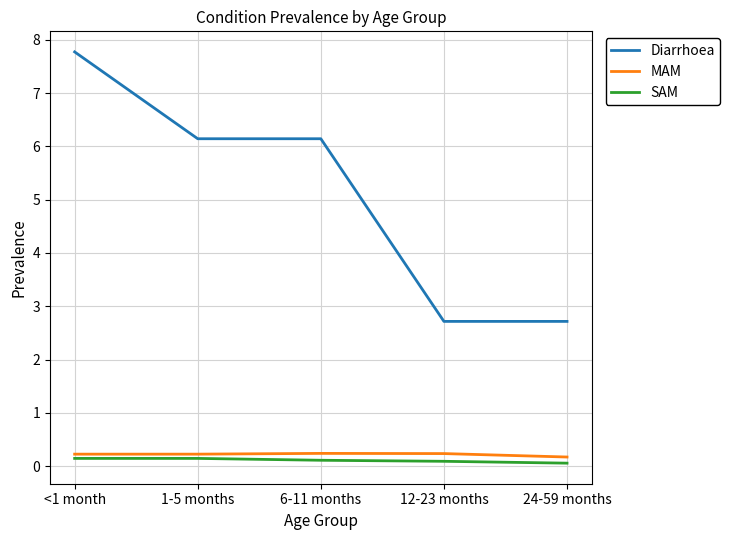

Does the chart have visible grid lines?

Yes